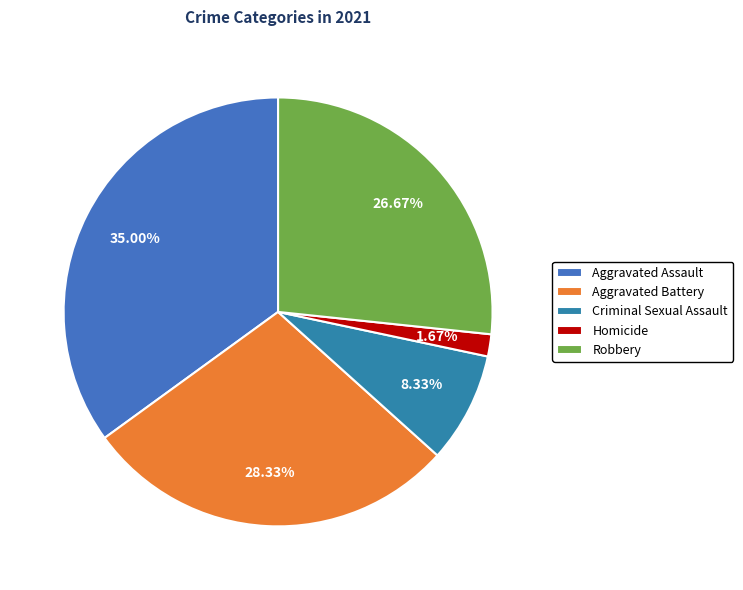

Which category has the smallest portion of the pie?

Homicide